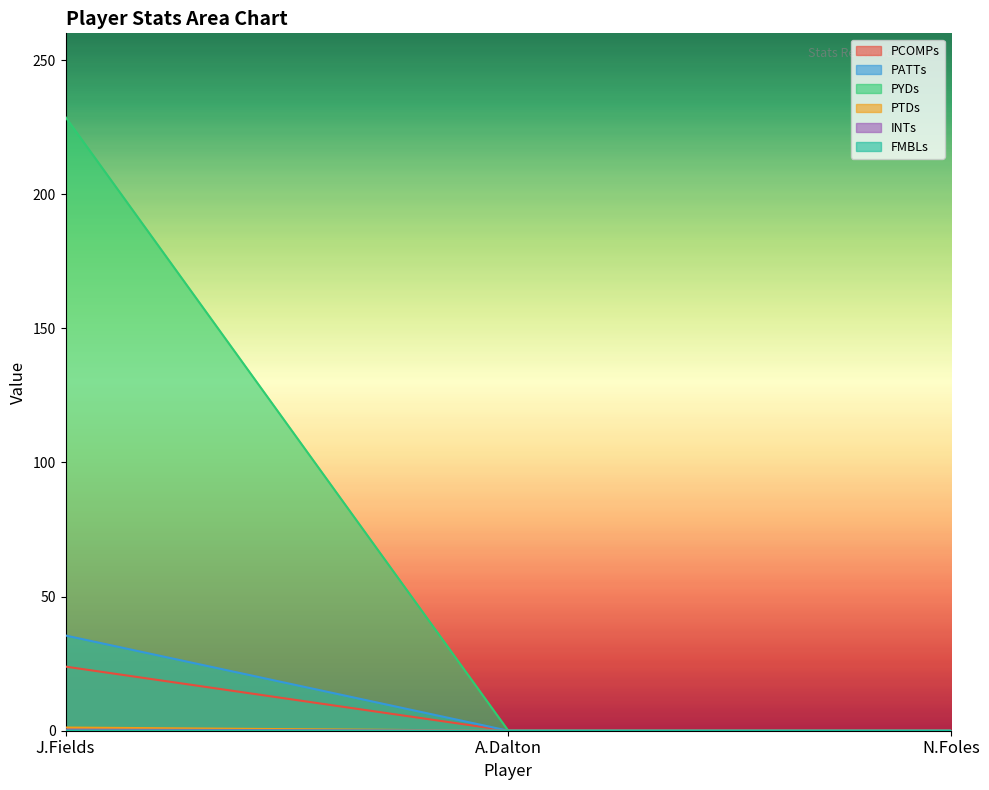

How many distinct data groups are displayed?

6